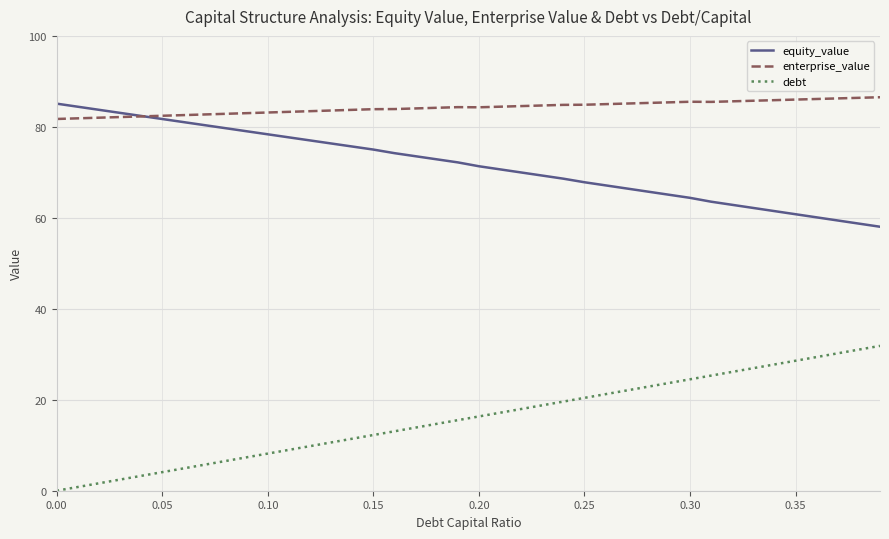

Does the chart have visible grid lines?

Yes